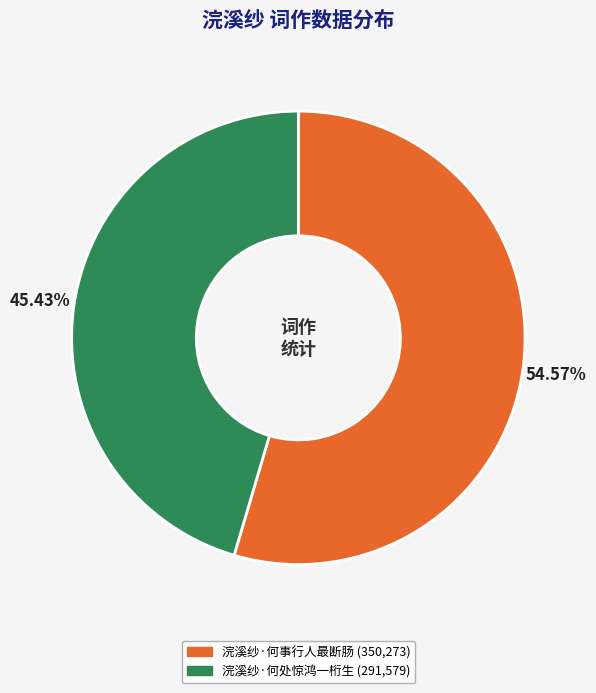

Rank the categories by value from lowest to highest.

浣溪纱·何处惊鸿一桁生, 浣溪纱·何事行人最断肠